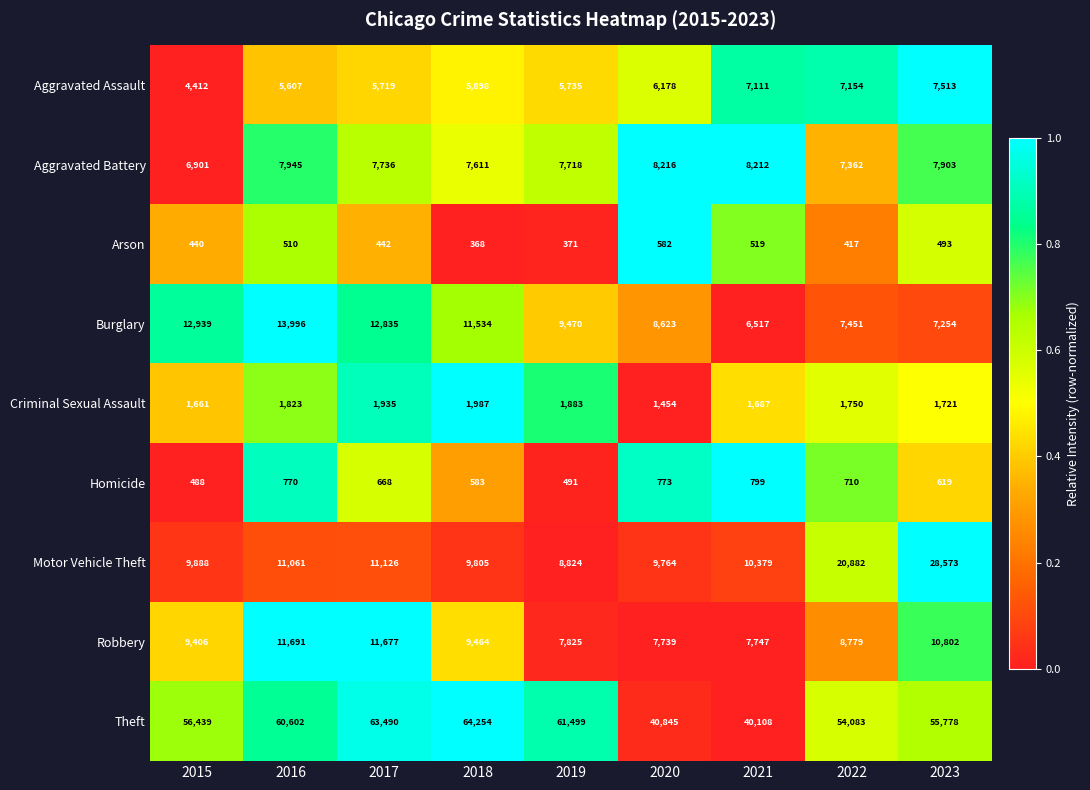

What is the spread (max minus min) of values at 2018?

63886